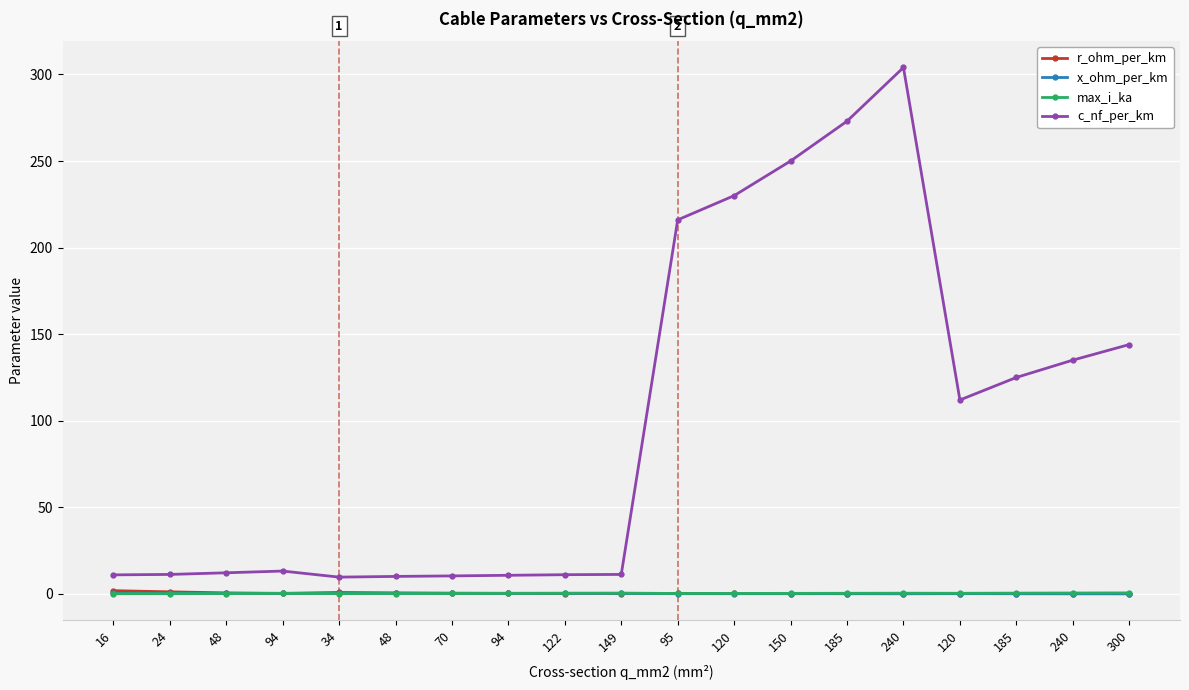

What is the difference between the maximum and minimum values in the c_nf_per_km series?

294.3